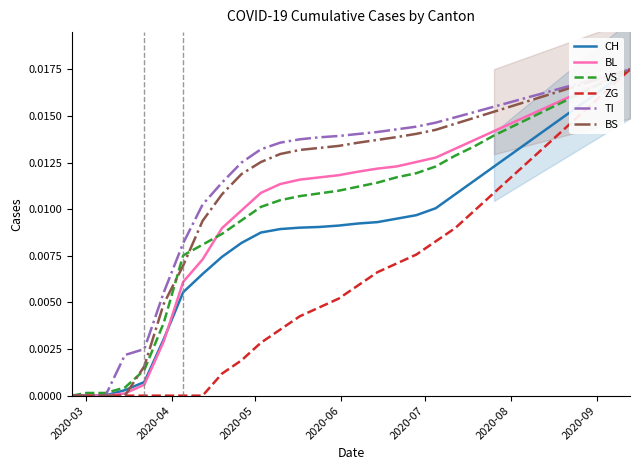

Which series ends up on top after the final intersection of VS and BS?

BS